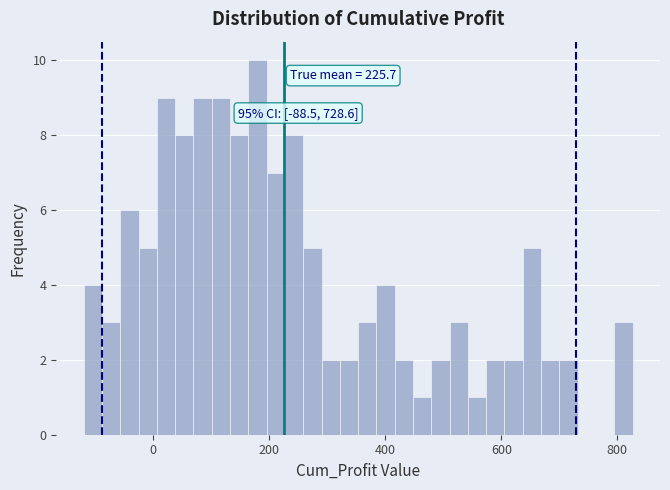

Around what value on the x-axis is the tallest bar? Give the approximate position of its centre, as read against the axis.

180